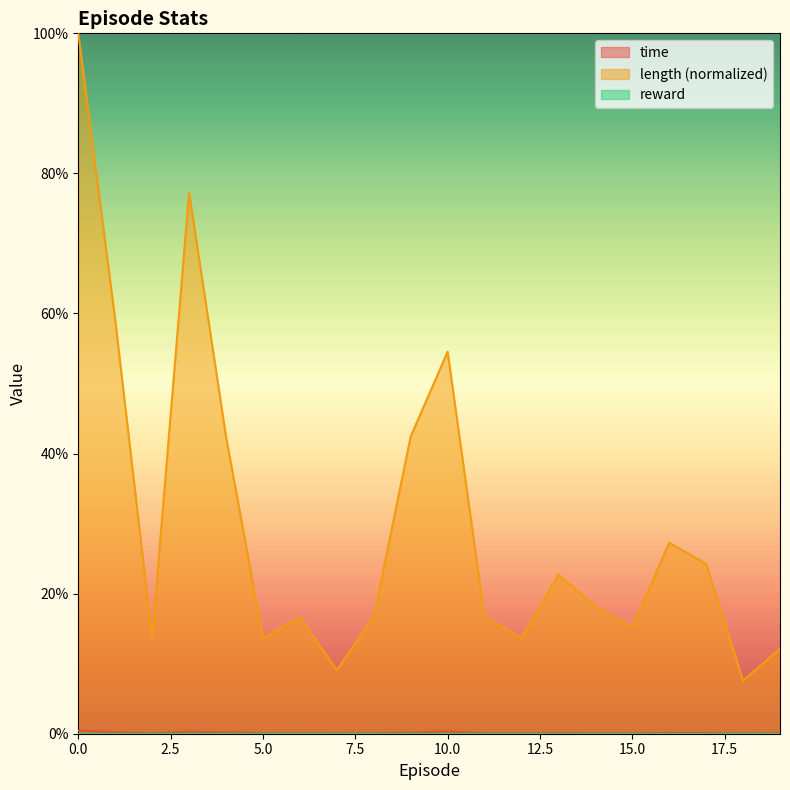

The value of time at 3 is 0.0. True or false?

True